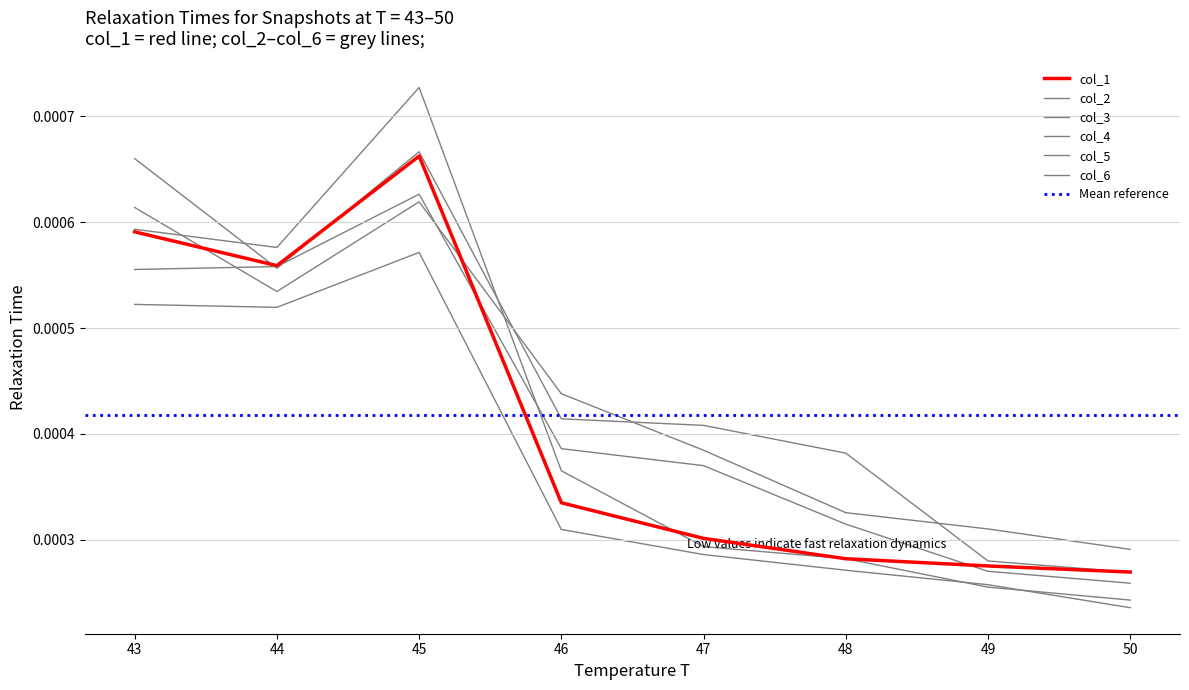

Which has a higher value, 43 or 48?

43